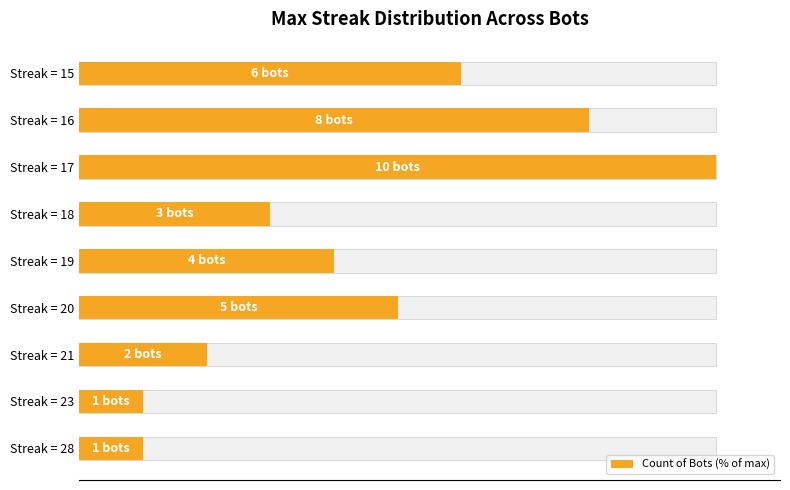

What is the greatest value displayed?

100